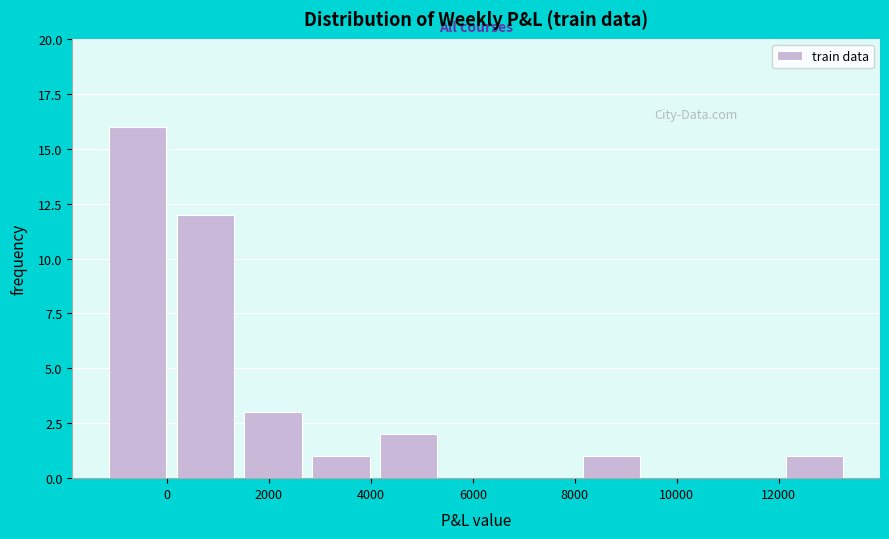

Reading left to right, list every bar in this chart as the range it spans on the x-axis followed by its height. Neither the bar edges nor the heights are printed on the chart, so give them approximately, as read against the axes.

-1200 to 0: 16
0 to 1400: 12
1400 to 2800: 3
2800 to 4000: 1
4000 to 5400: 2
5400 to 6800: 0
6800 to 8000: 0
8000 to 9400: 1
9400 to 10800: 0
10800 to 12000: 0
12000 to 13400: 1